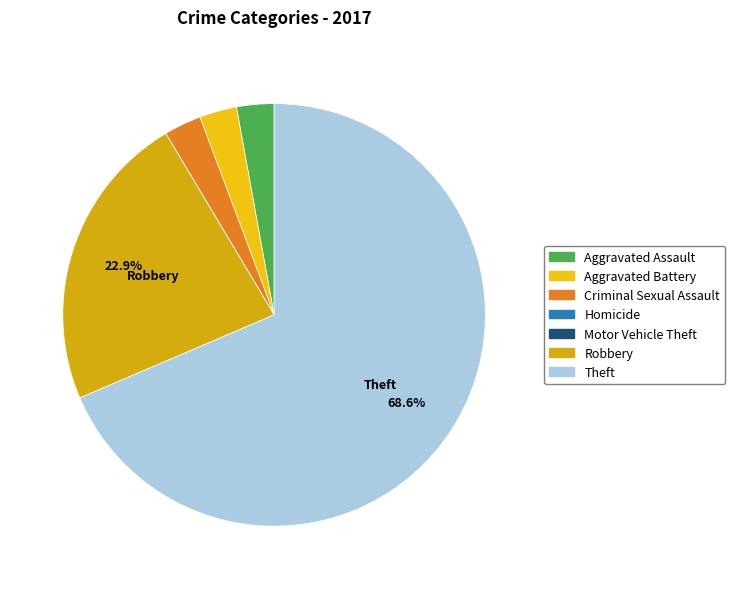

Between Motor Vehicle Theft and Homicide, which is larger?

Motor Vehicle Theft